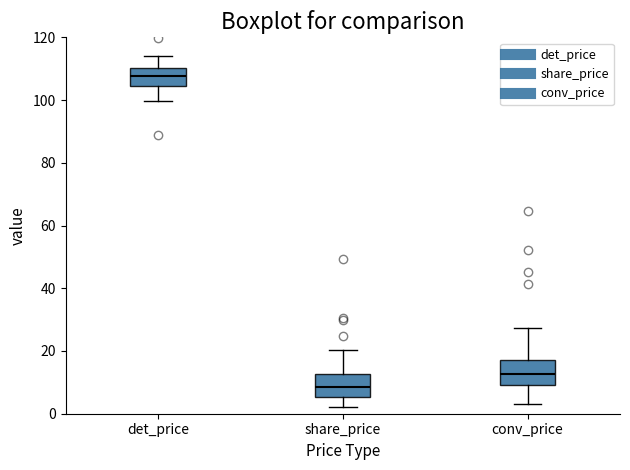

Reading left to right, transcribe this box plot: for each box, give where its median line is, the range the box spans, and where its two whiskers end, as read against the y-axis. The values are not printed on the chart, so give them approximately, as read against the axis.

det_price: median 108, box 104 to 110, whiskers 100 to 114
share_price: median 8, box 6 to 12, whiskers 2 to 20
conv_price: median 12, box 10 to 18, whiskers 2 to 28